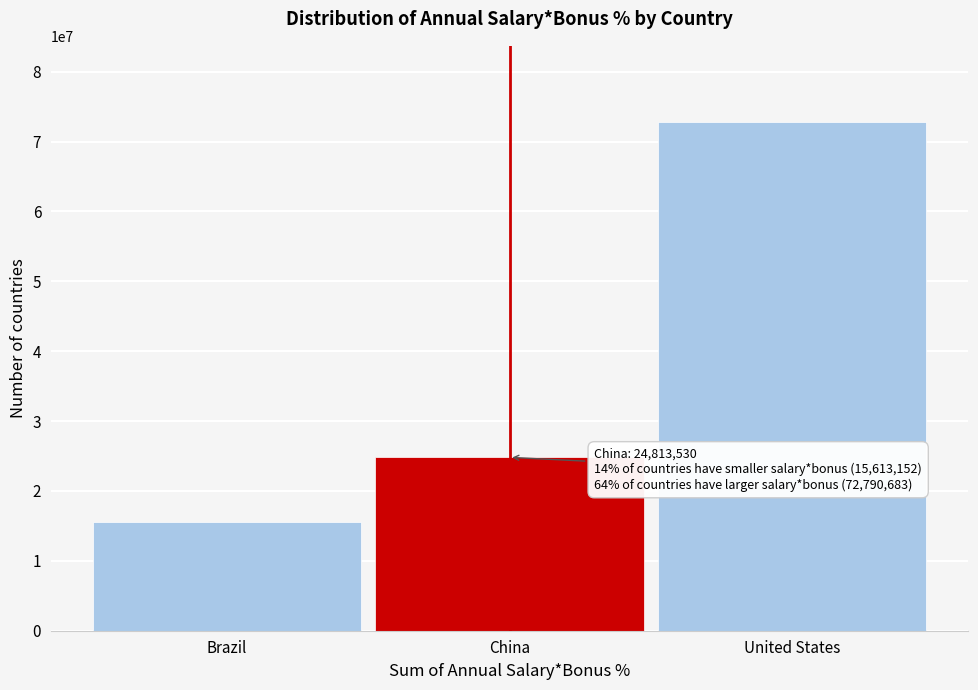

Reading right to left, what are all the values shown in this chart?

72790683	24813530	15613152